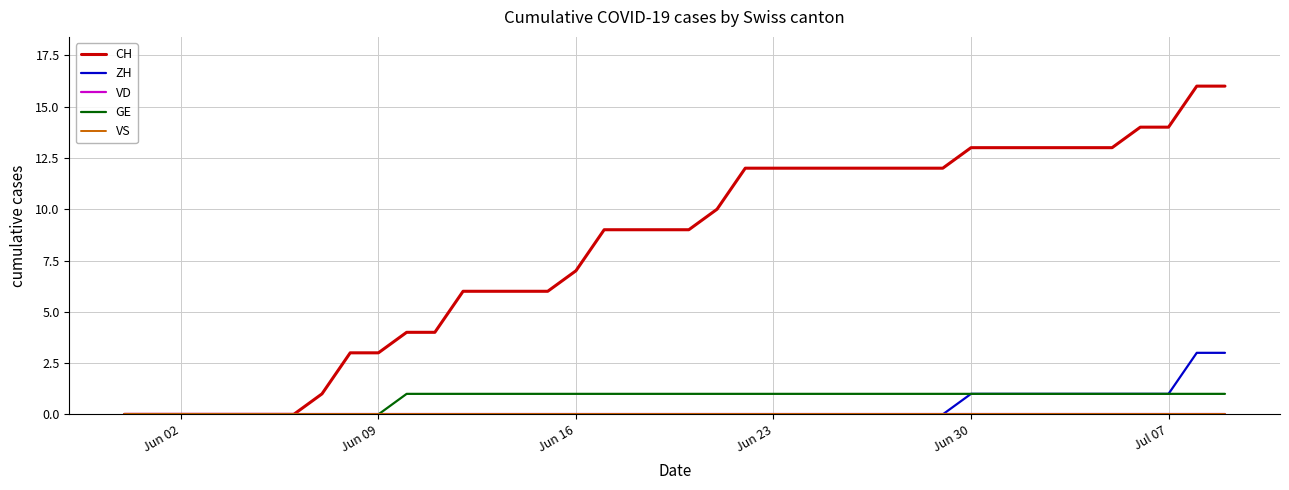

Does the chart have visible grid lines?

Yes